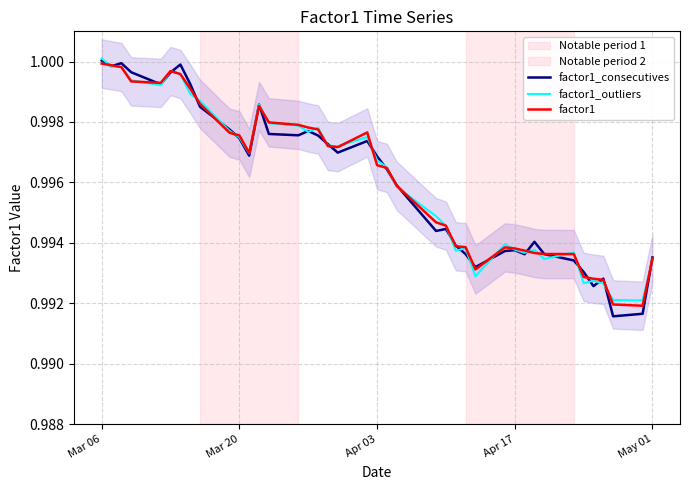

Rank the series by their average value, from lowest to highest.

factor1_consecutives, factor1_outliers, factor1